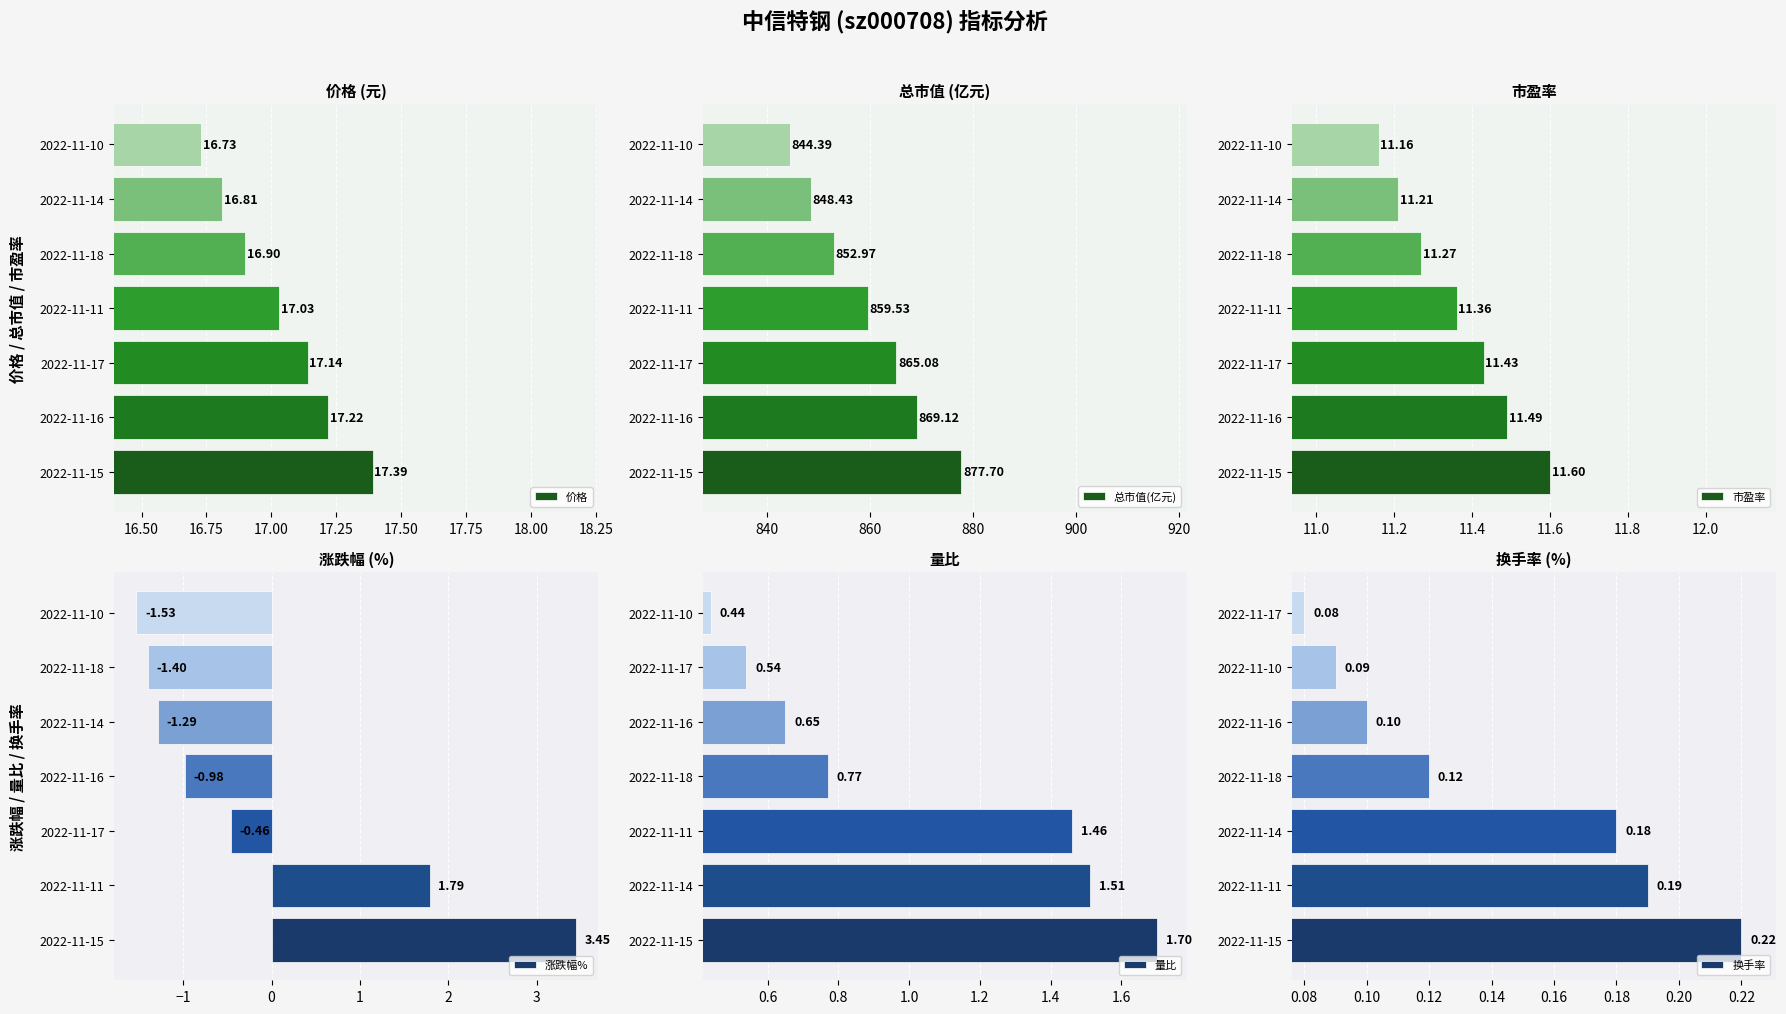

Is it true that 市盈率 equals 17.2 at 2022-11-10?

False